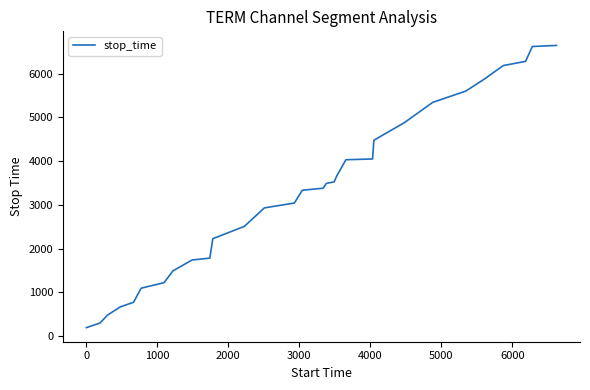

What is the sum of all values?

97765